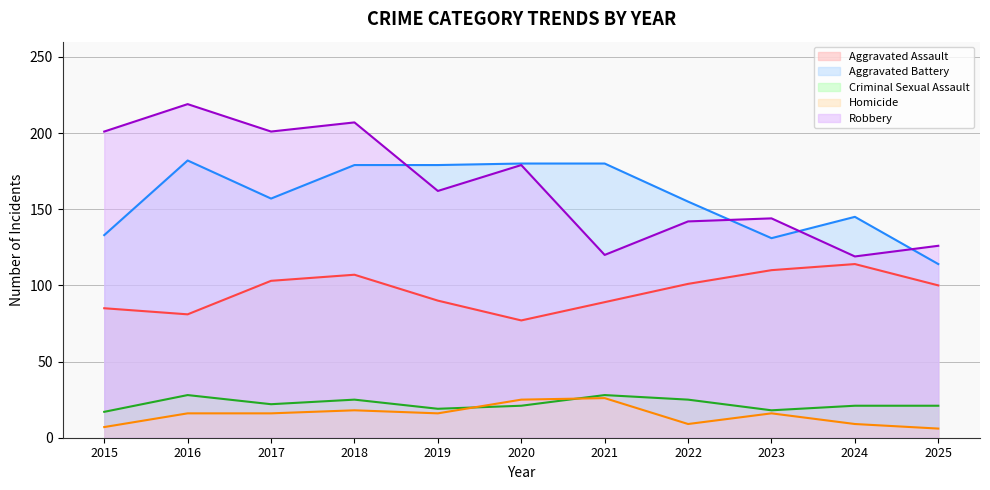

What are all the series names shown in the legend?

Aggravated Assault, Aggravated Battery, Criminal Sexual Assault, Homicide, Robbery